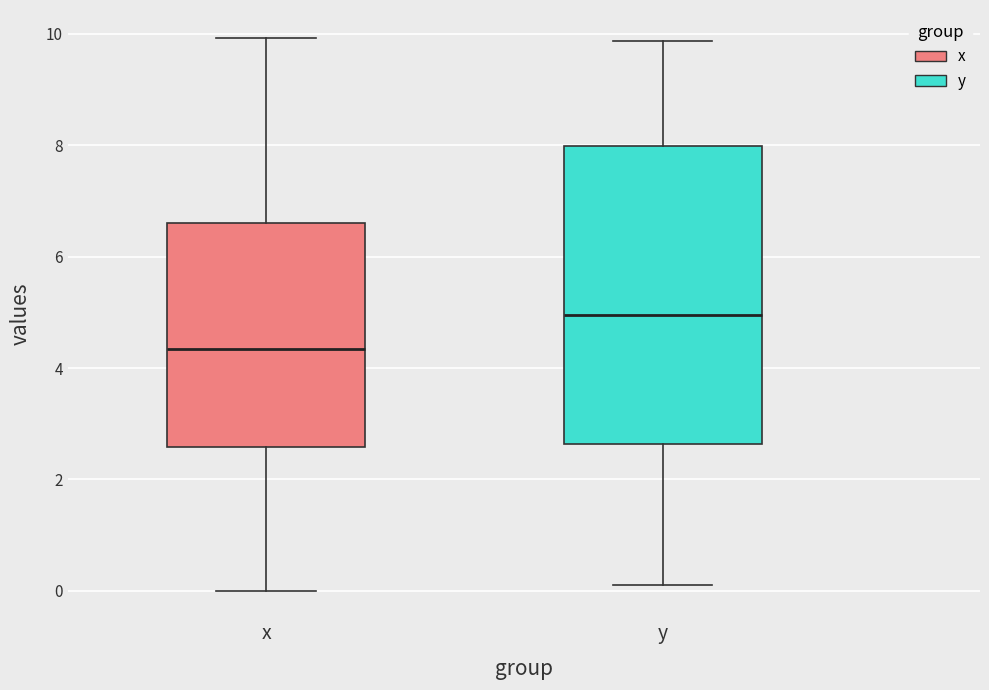

Reading left to right, transcribe this box plot: for each box, give where its median line is, the range the box spans, and where its two whiskers end, as read against the y-axis. The values are not printed on the chart, so give them approximately, as read against the axis.

x: median 4.4, box 2.6 to 6.6, whiskers 0.0 to 10.0
y: median 5.0, box 2.6 to 8.0, whiskers 0.0 to 9.8